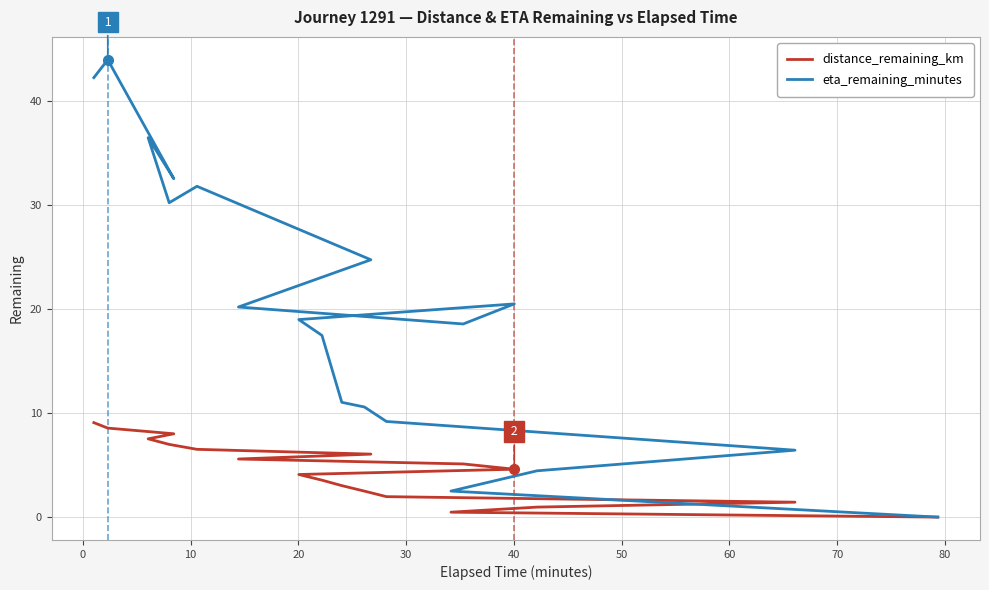

True or false: distance_remaining_km and eta_remaining_minutes cross at least once.

False